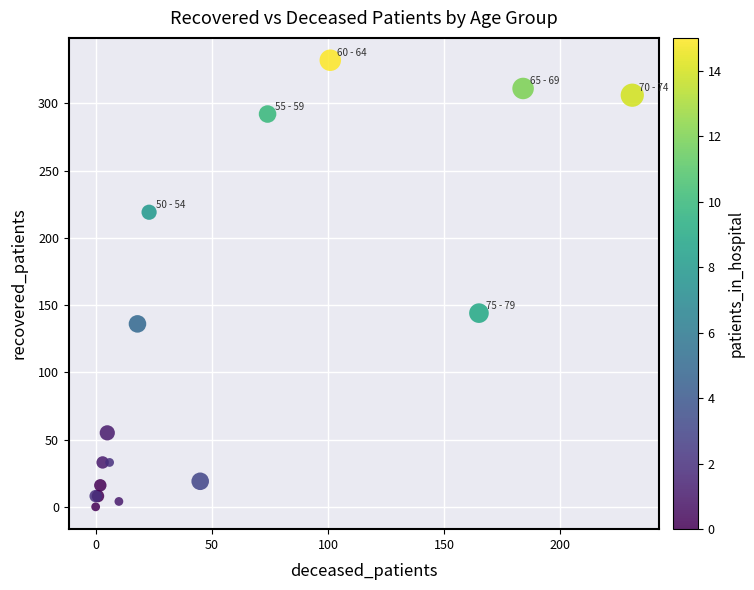

What Y value in the scatter plot is closest to 166?

144